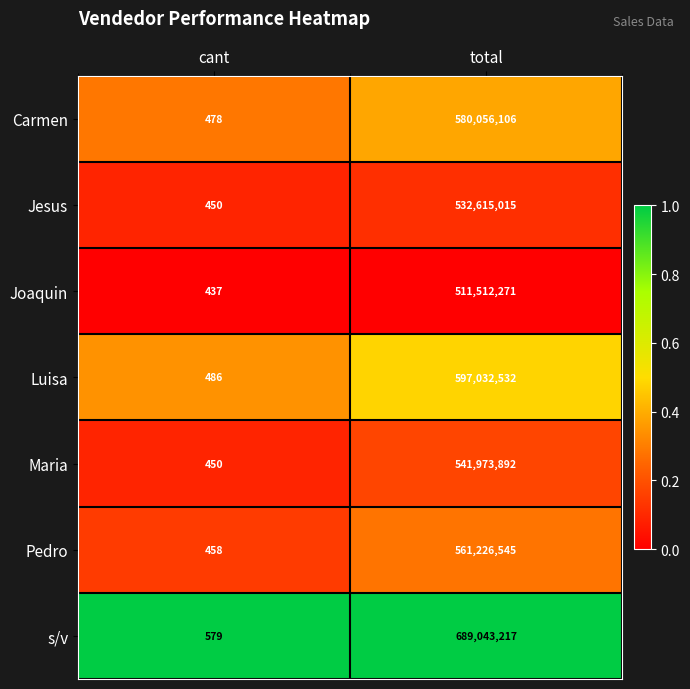

Read the s/v value at cant.

579